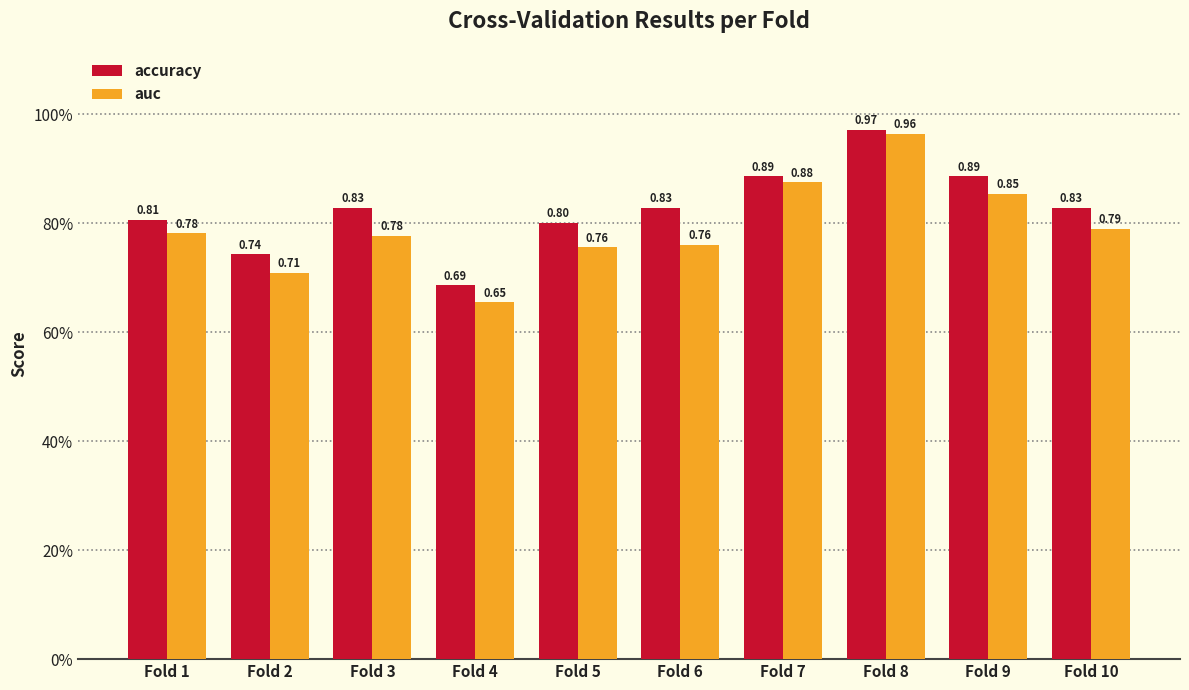

Are the bars grouped side by side (vs. stacked)?

Yes